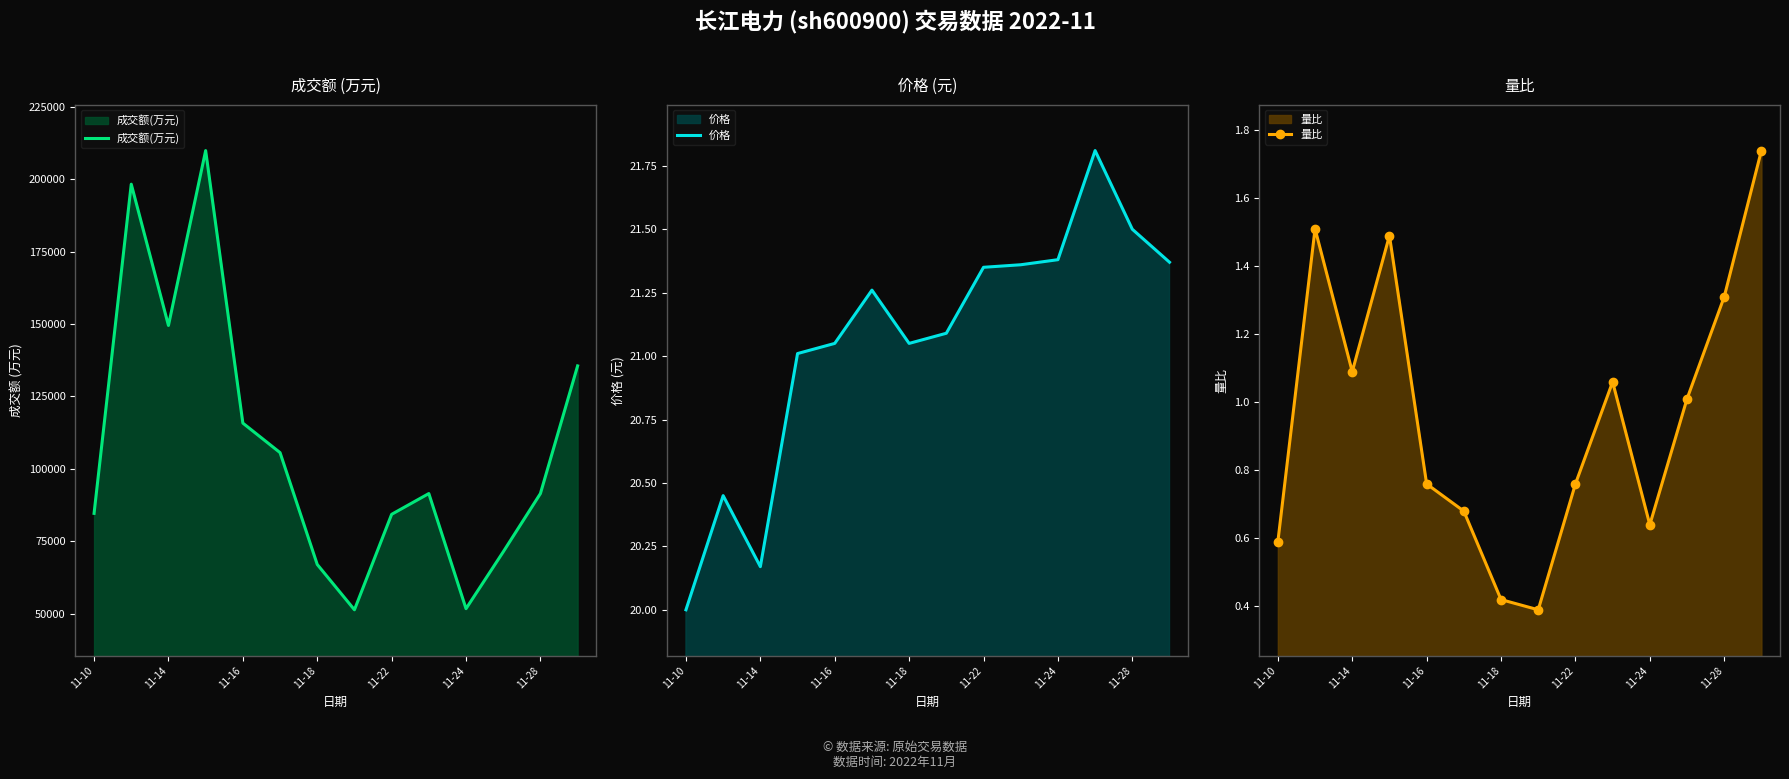

True or false: 价格 and 量比 cross at least once.

False